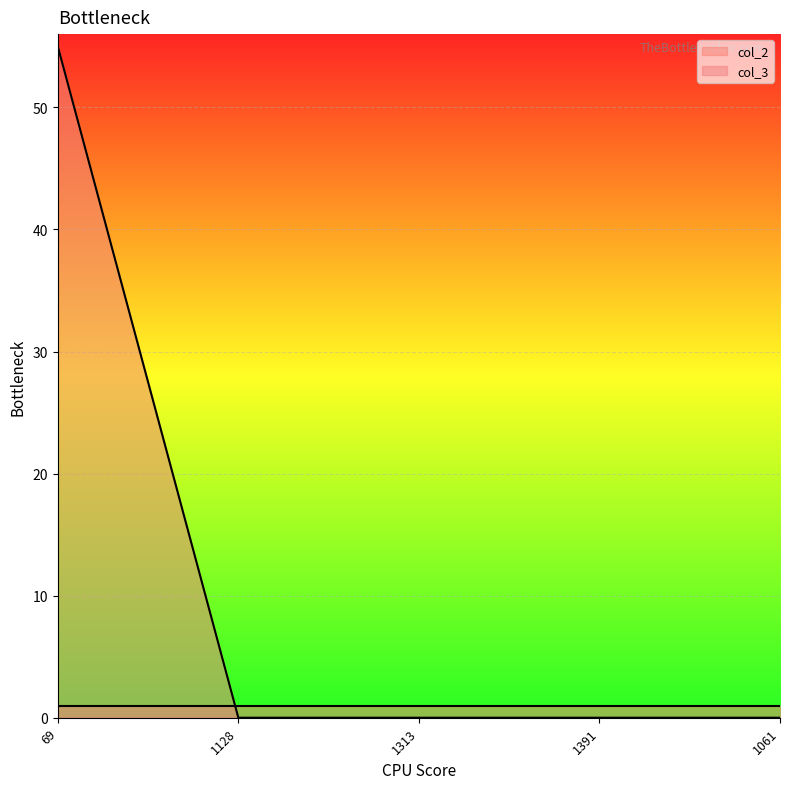

The chart shows a value of -29 at 1391. True or false?

False